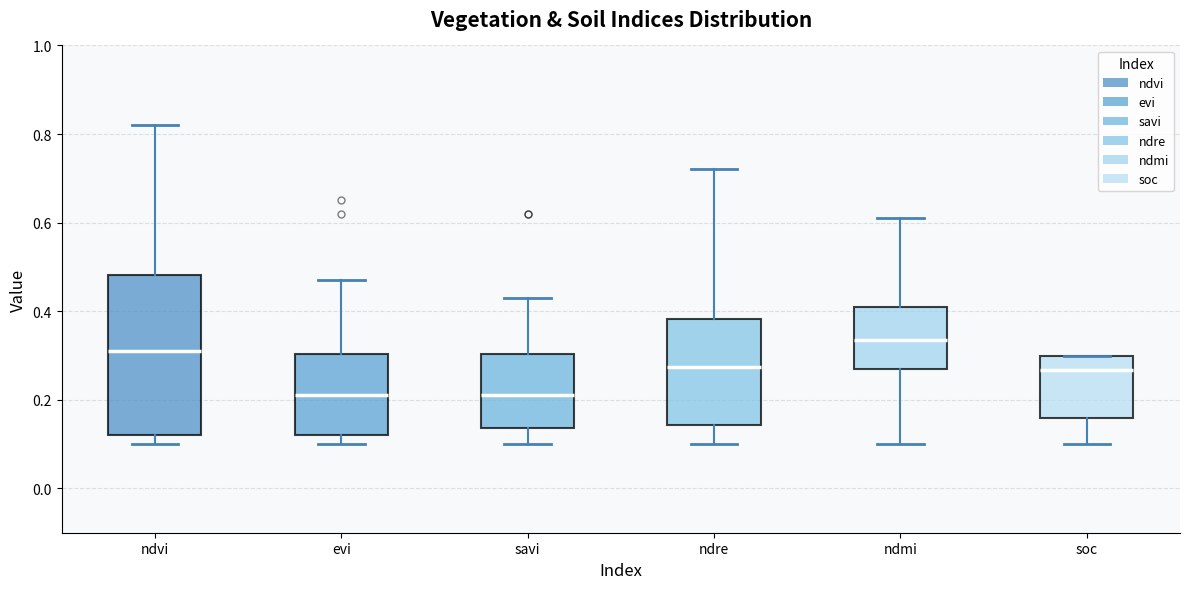

Which box is the tallest, from its lower edge to its upper edge?

ndvi